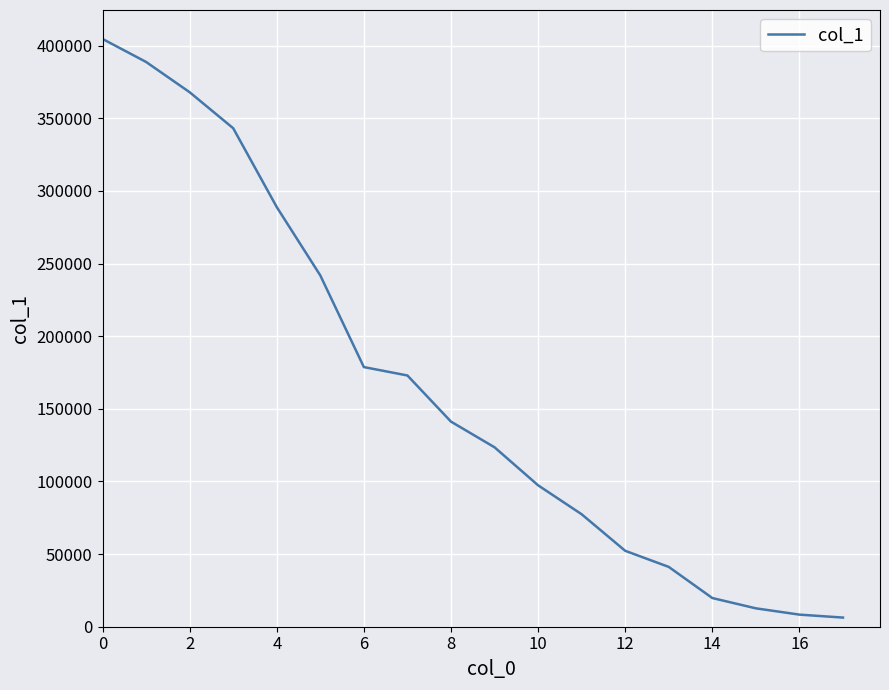

What is the maximum value shown in the chart?

404633